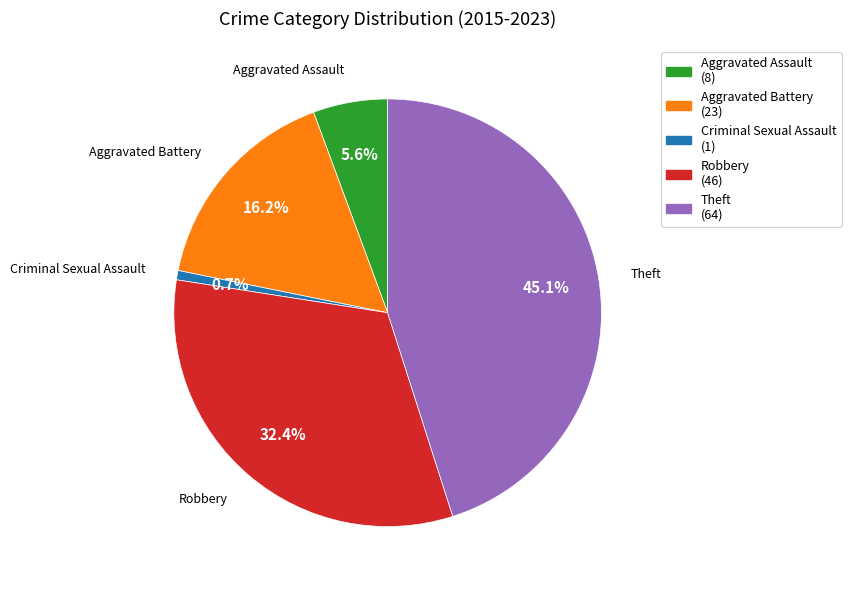

Does Aggravated Assault represent more than half of the total?

No